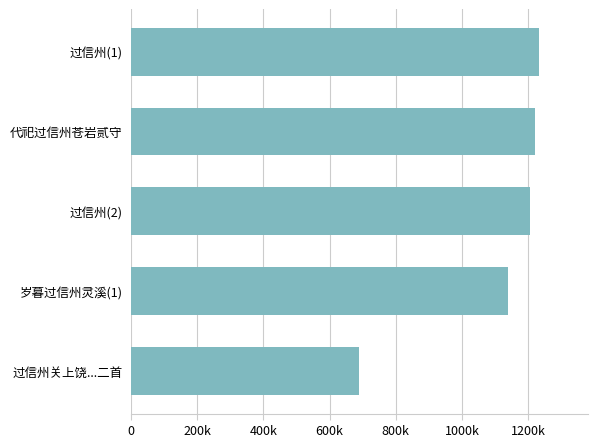

Rank the categories by value from lowest to highest.

过信州关上饶...二首, 岁暮过信州灵溪(1), 过信州(2), 代祀过信州苍岩贰守, 过信州(1)